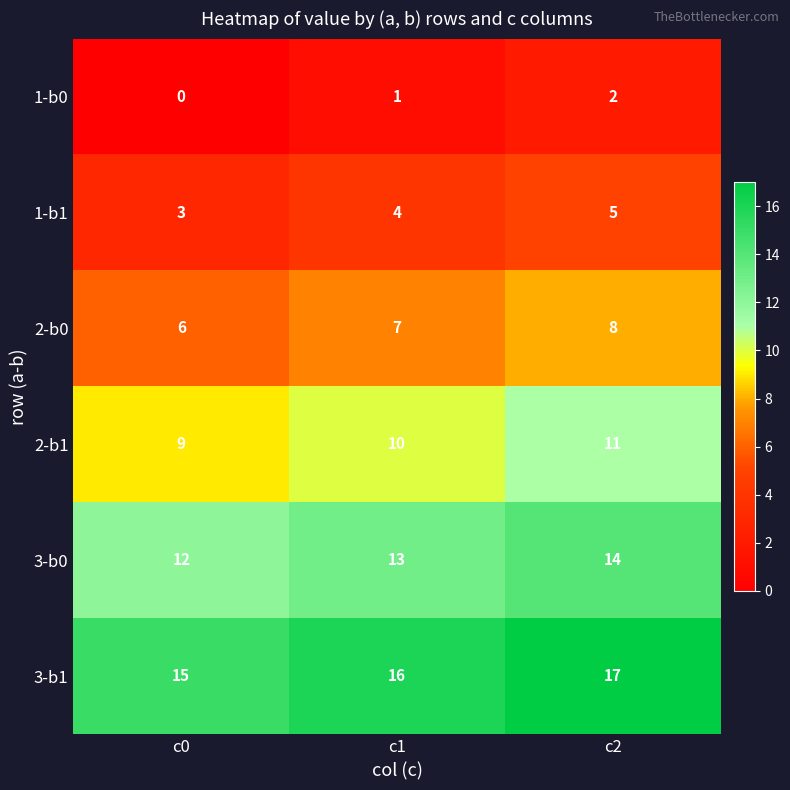

What is the total value across all series at c2?

57